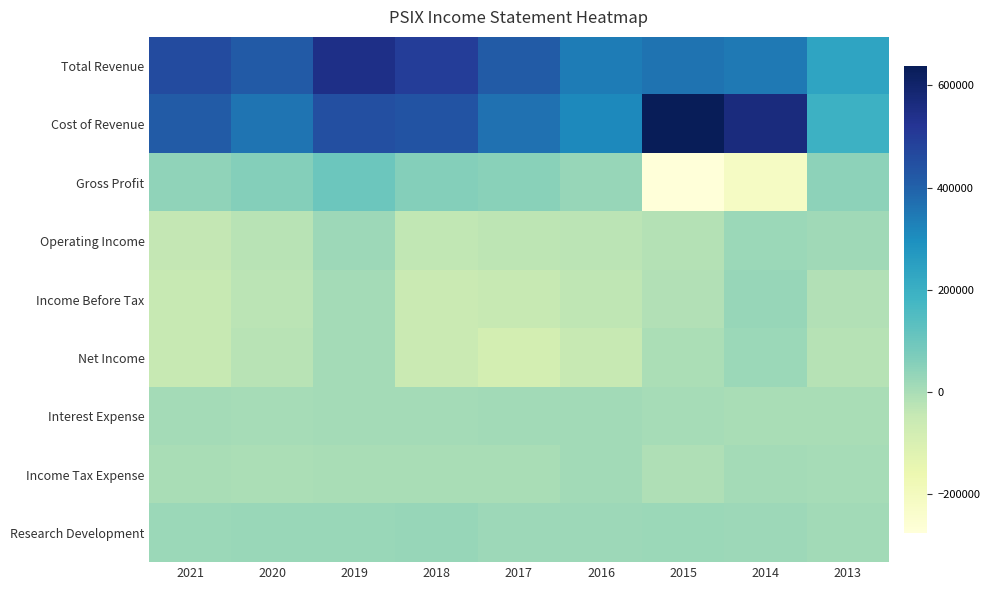

Reading left to right, transcribe all the data shown in this chart.

Total Revenue: 2021=456300	2020=417600	2019=546100	2018=496000	2017=416600	2016=339500	2015=362400	2014=347600	2013=237800
Cost of Revenue: 2021=415000	2020=359200	2019=446200	2018=437300	2017=365600	2016=310300	2015=637800	2014=564500	2013=193300
Gross Profit: 2021=41300	2020=58400	2019=99900	2018=58800	2017=51000	2016=29200	2015=-275400	2014=-216900	2013=44500
Operating Income: 2021=-41600	2020=-22200	2019=17200	2018=-36700	2017=-30000	2016=-25700	2015=-17400	2014=24100	2013=14700
Income Before Tax: 2021=-48900	2020=-26700	2019=8700	2018=-54600	2017=-47200	2016=-35900	2015=-12600	2014=29200	2013=-14000
Net Income: 2021=-48500	2020=-23000	2019=8200	2018=-54700	2017=-85500	2016=-47500	2015=-2900	2014=21500	2013=-18800
Interest Expense: 2021=7300	2020=5700	2019=7900	2018=7600	2017=10800	2016=11200	2015=4300	2014=1300	2013=700
Income Tax Expense: 2021=200	2020=-1500	2019=400	2018=200	2017=400	2016=11600	2015=-9700	2014=7700	2013=4800
Research Development: 2021=22400	2020=25400	2019=24900	2018=28600	2017=19900	2016=19000	2015=23600	2014=19300	2013=10400